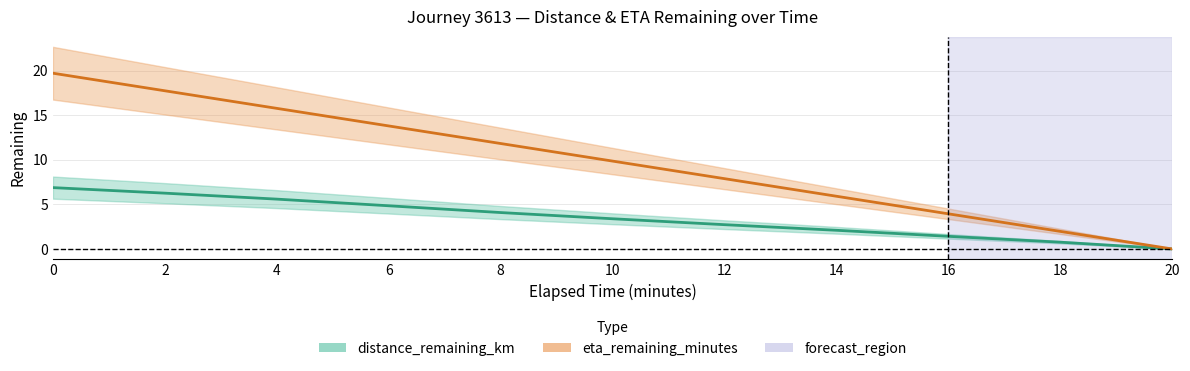

What is the label of the 3rd point from the left?

4.0